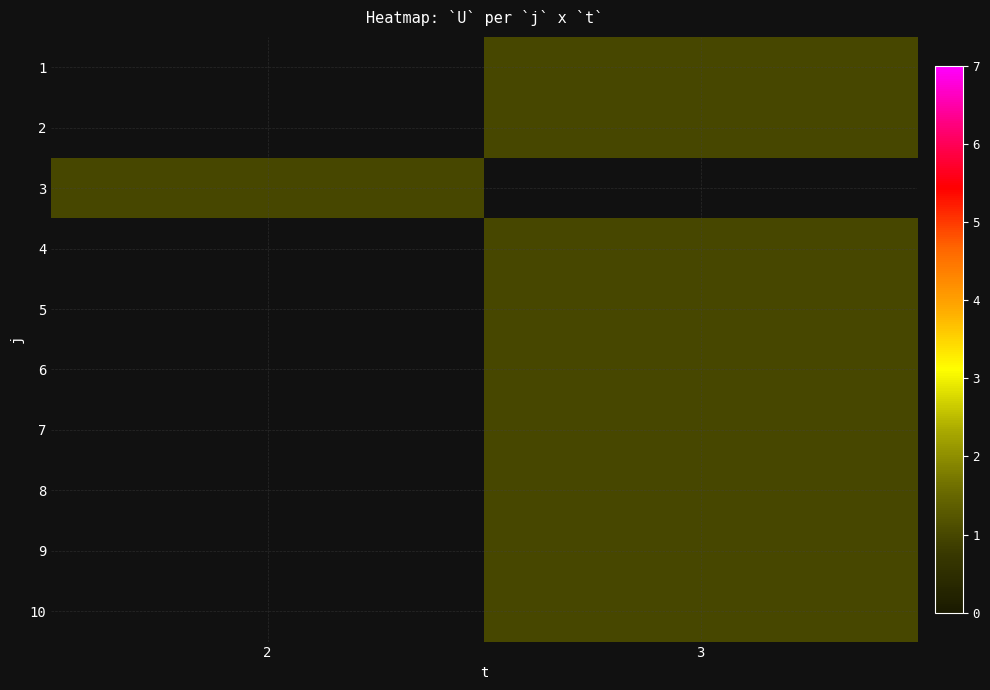

Which label corresponds to the smallest value in the chart?

3